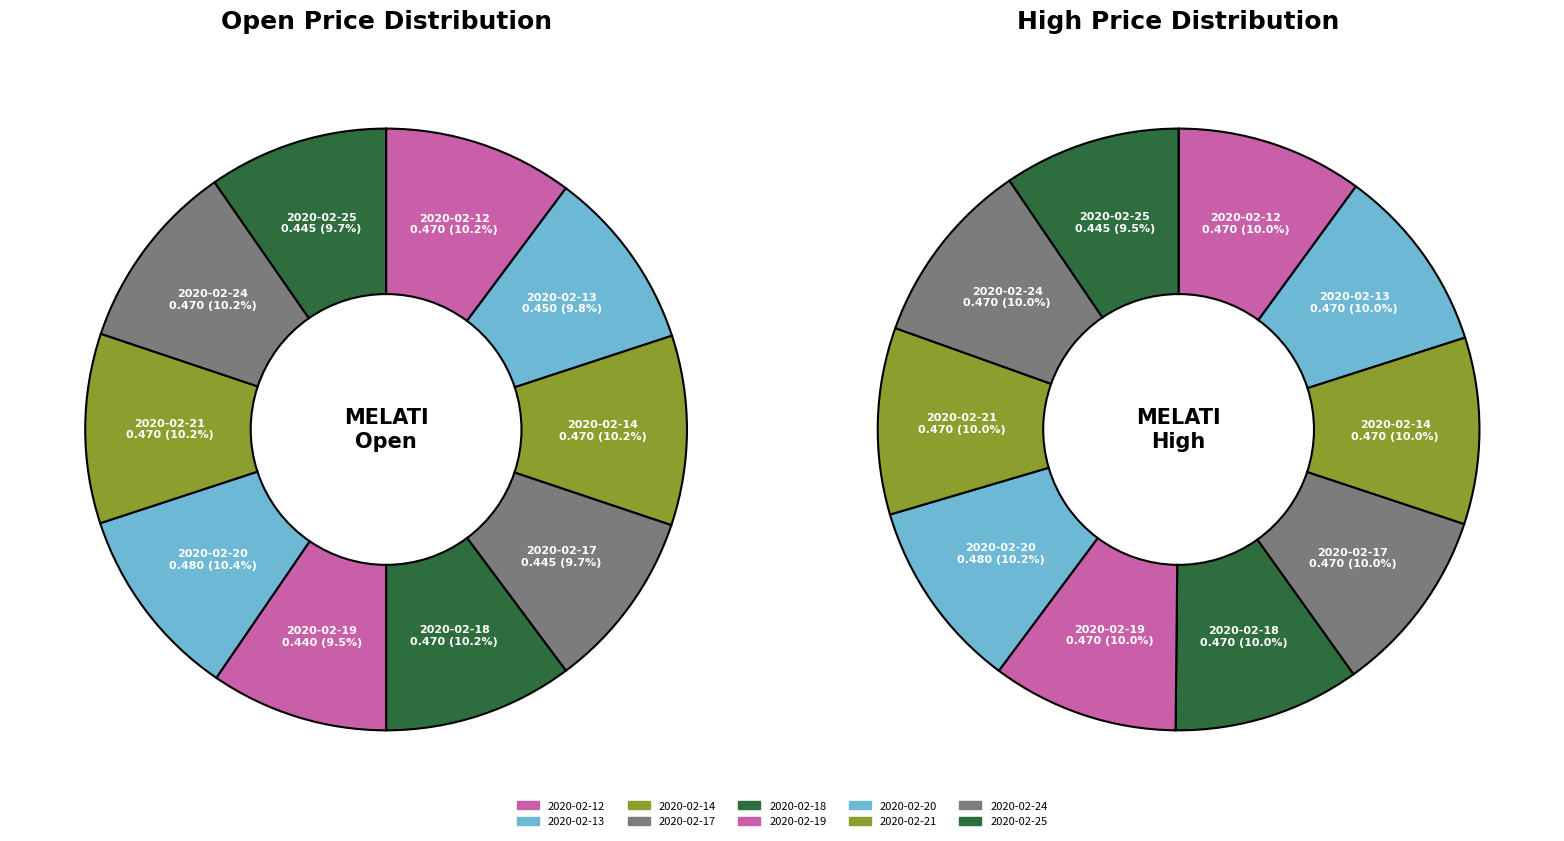

Is it true that 7 is 19% of the pie?

False